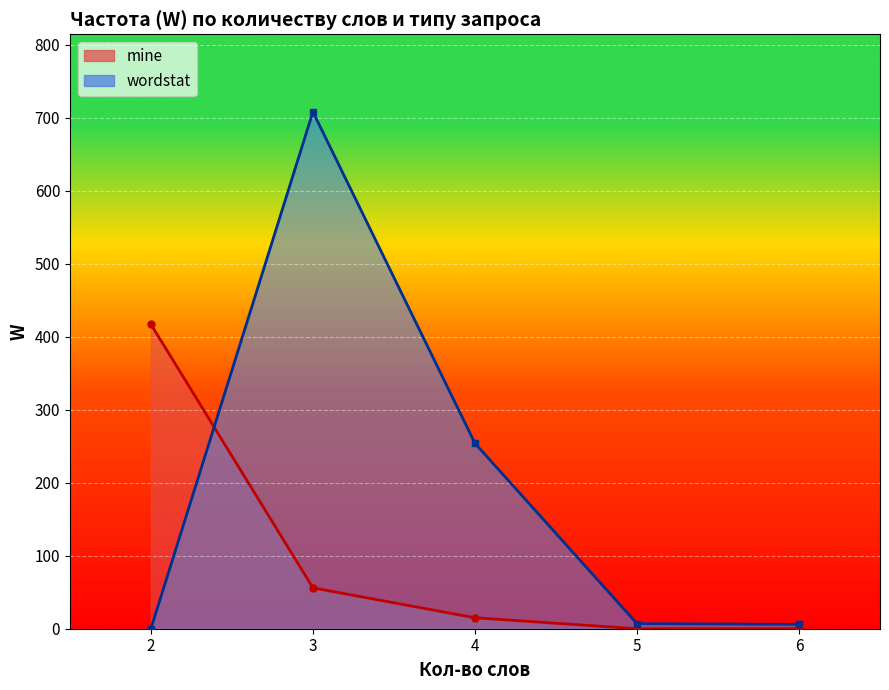

Which series has the largest range (max minus min)?

wordstat